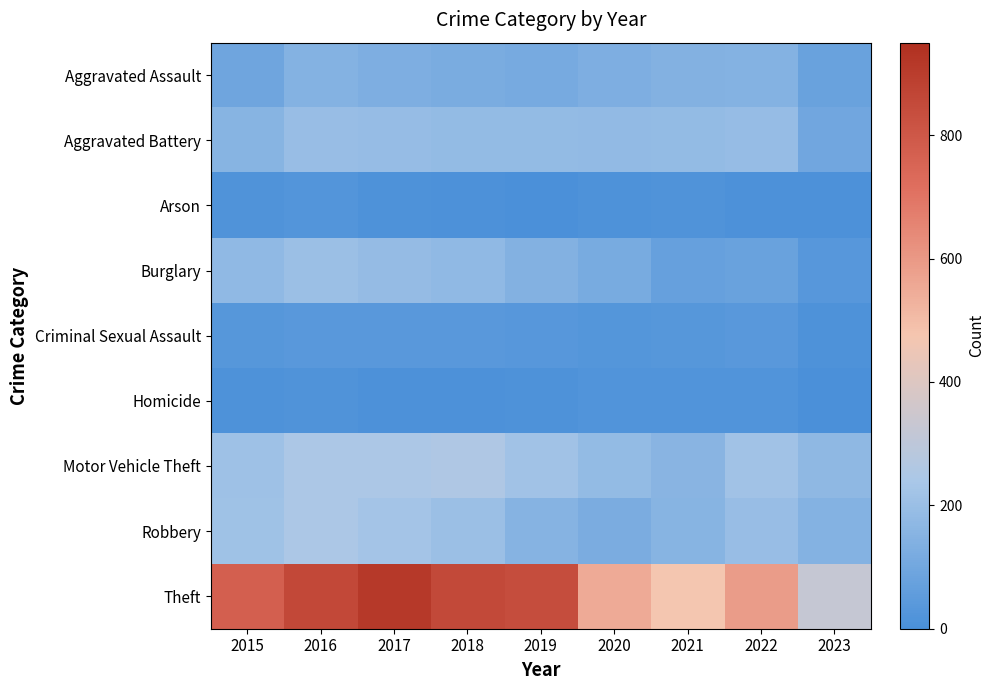

How many distinct data groups are displayed?

9